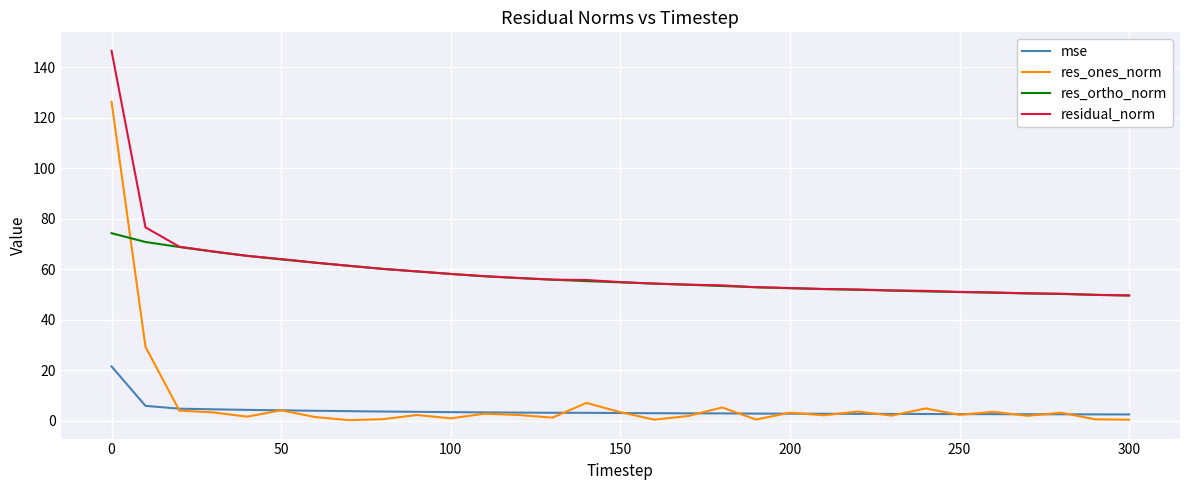

Which series has the largest range (max minus min)?

res_ones_norm